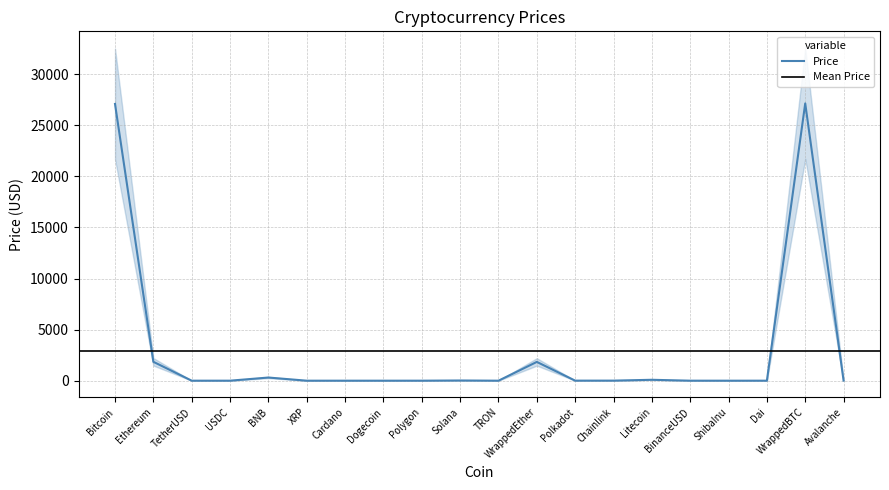

Is it true that the value at Chainlink is 9.5?

False